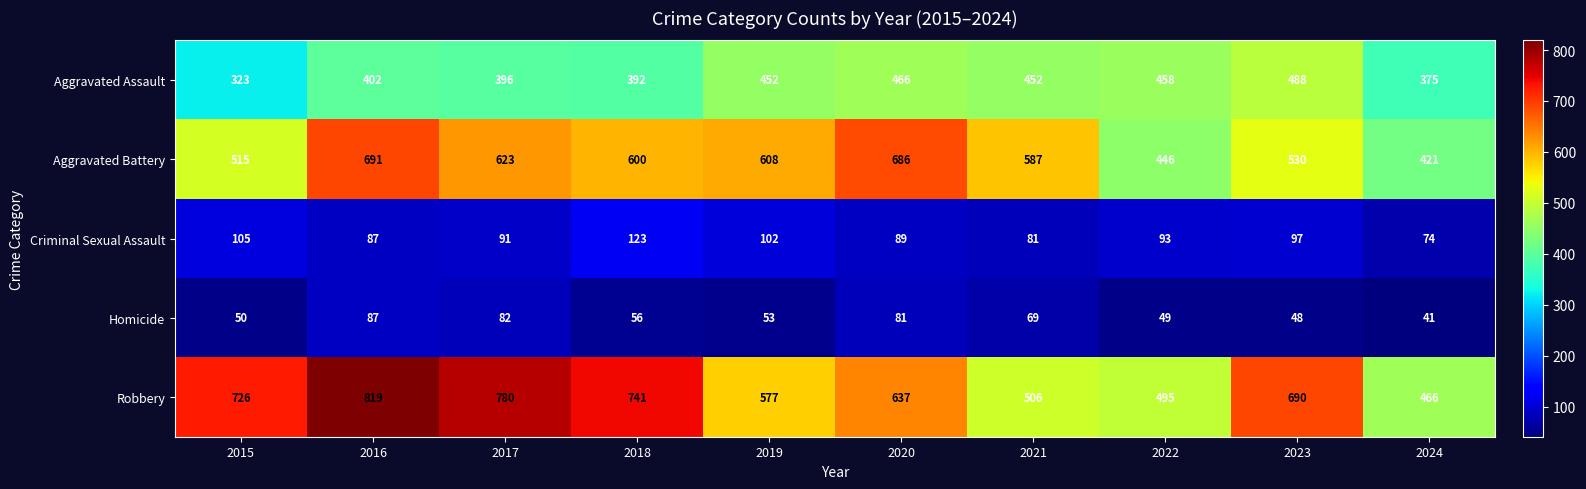

What is the total value across all series at 2020?

1959